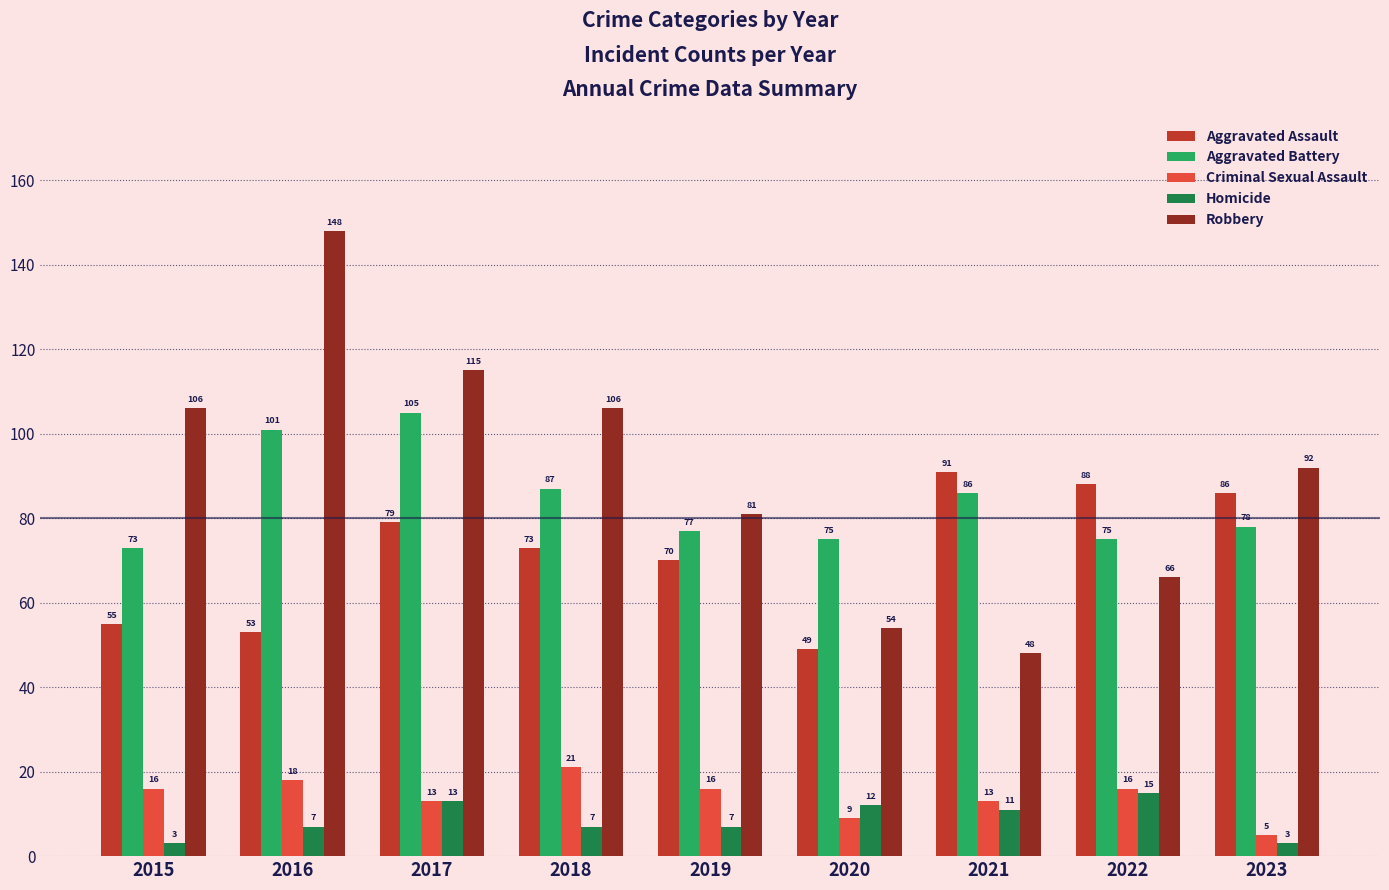

What is the difference between the maximum and minimum values in the Homicide series?

12